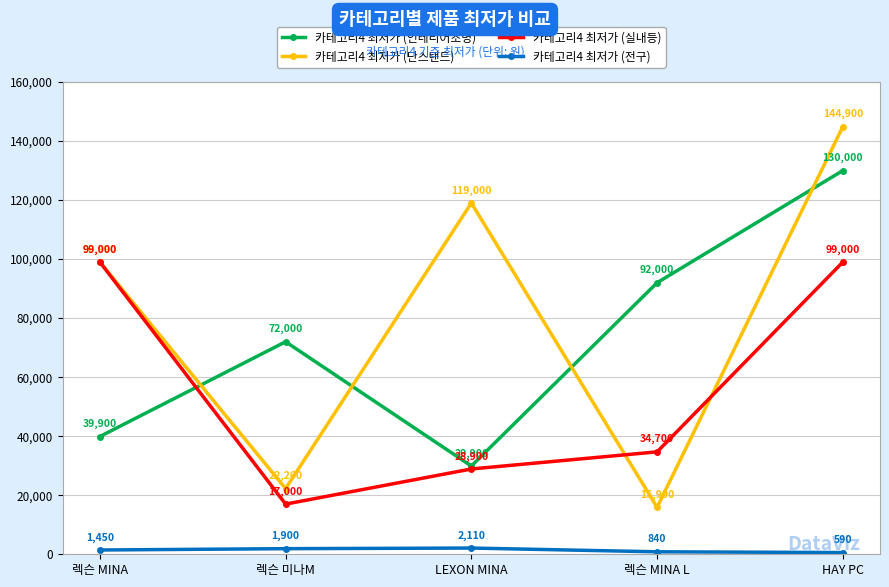

How many intersections are there between 카테고리4 최저가 (단스탠드) and 카테고리4 최저가 (인테리어조명)?

4